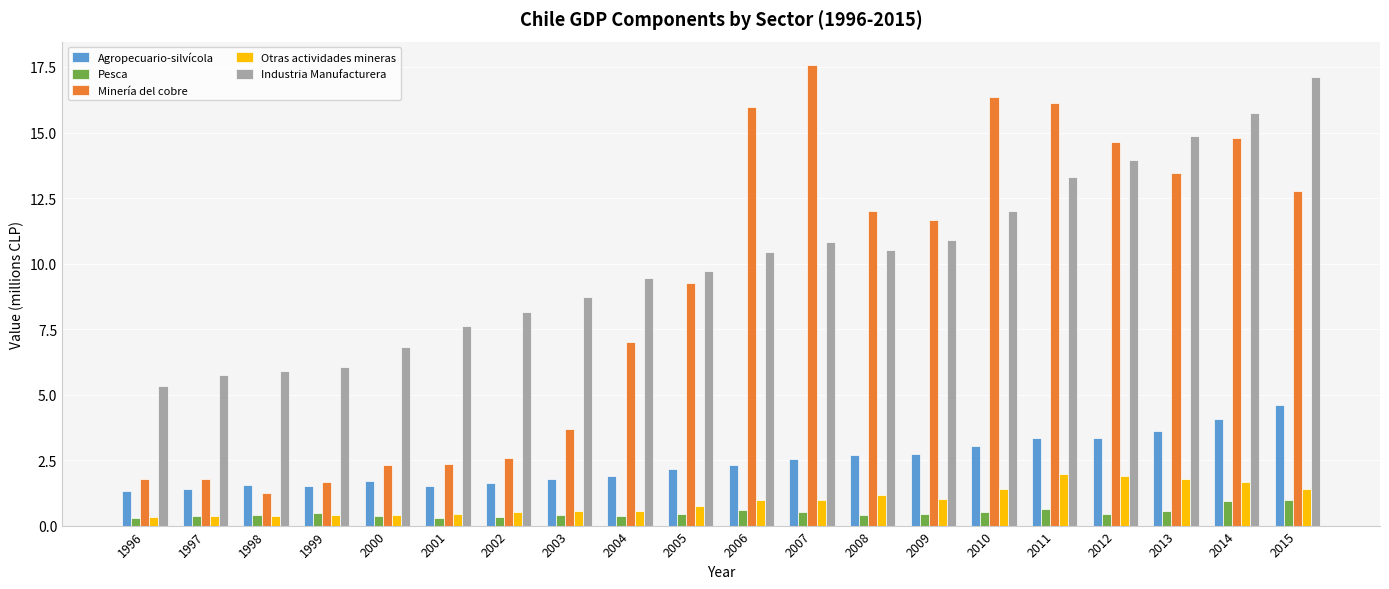

What is the sum of all Industria Manufacturera values?

203.2